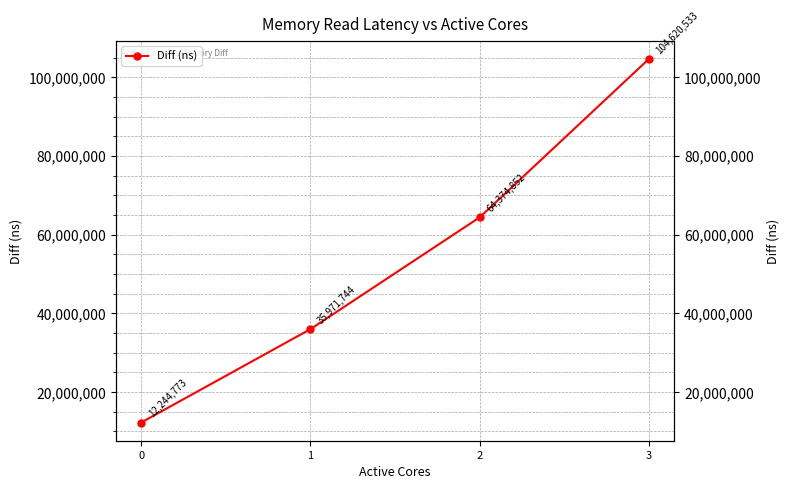

The chart shows a value of 22067201 at 3. True or false?

False